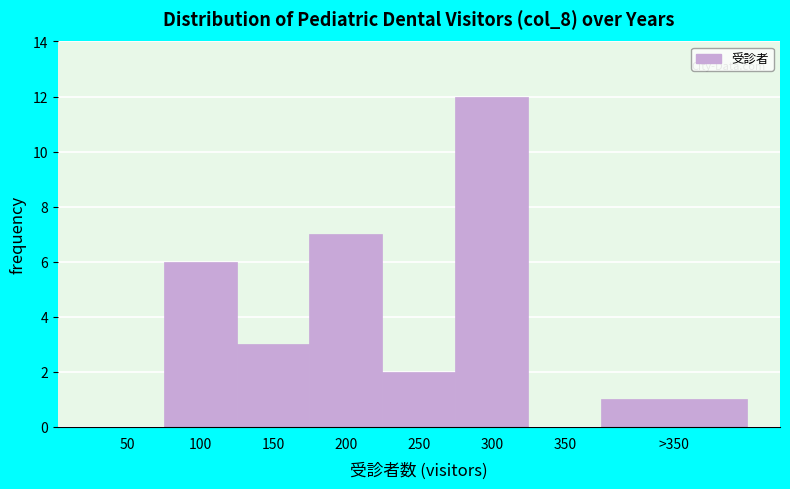

Reading left to right, extract all data points from this chart.

50=0	100=6	150=3	200=7	250=2	300=12	350=0	>350=1